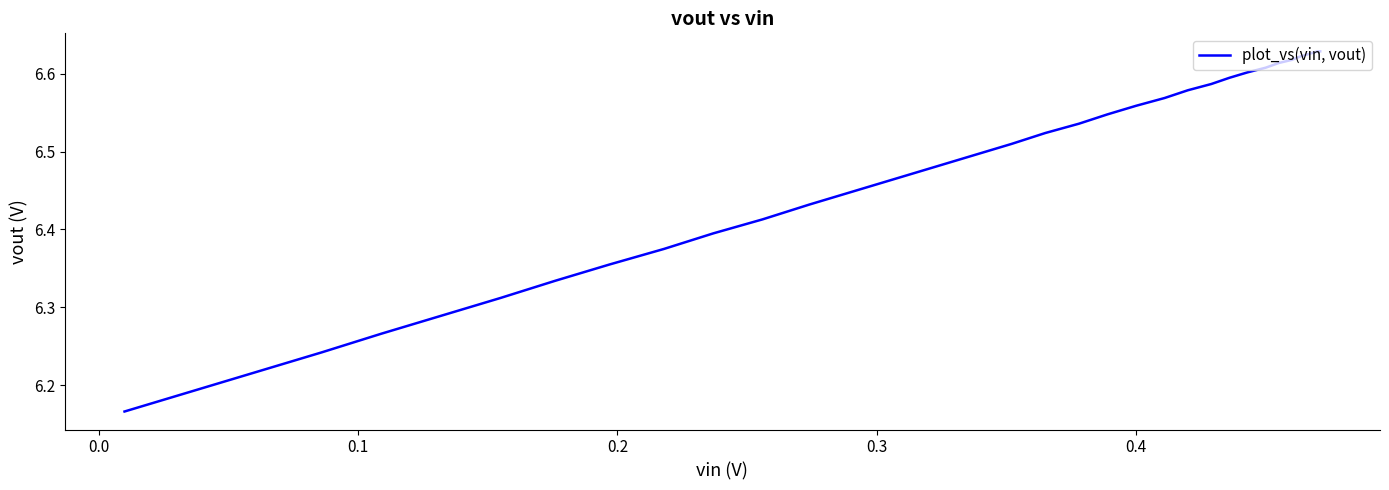

Is this an area chart (filled region under the line)?

No